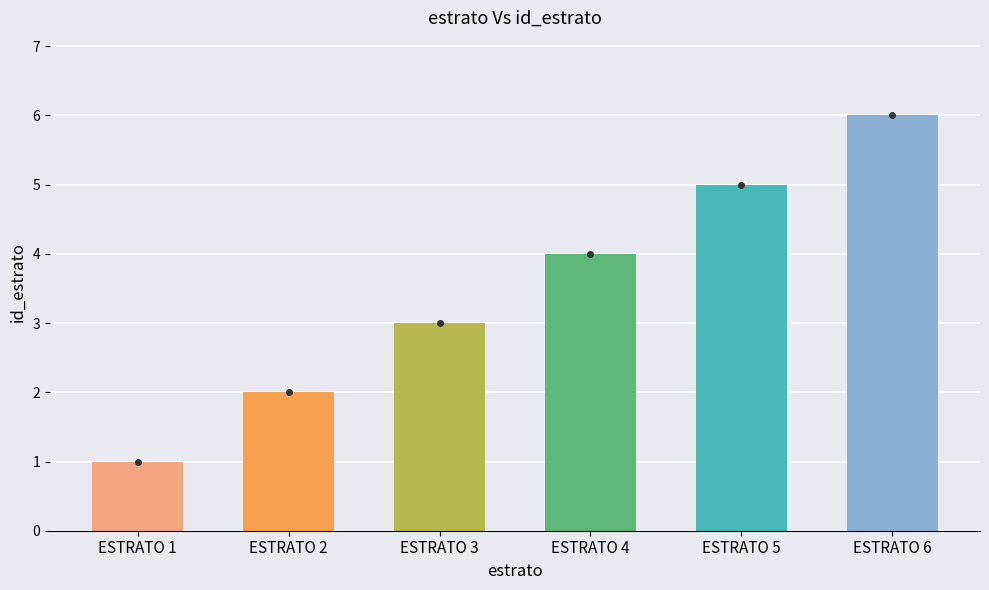

Reading left to right, extract all data points from this chart.

ESTRATO 1=1	ESTRATO 2=2	ESTRATO 3=3	ESTRATO 4=4	ESTRATO 5=5	ESTRATO 6=6